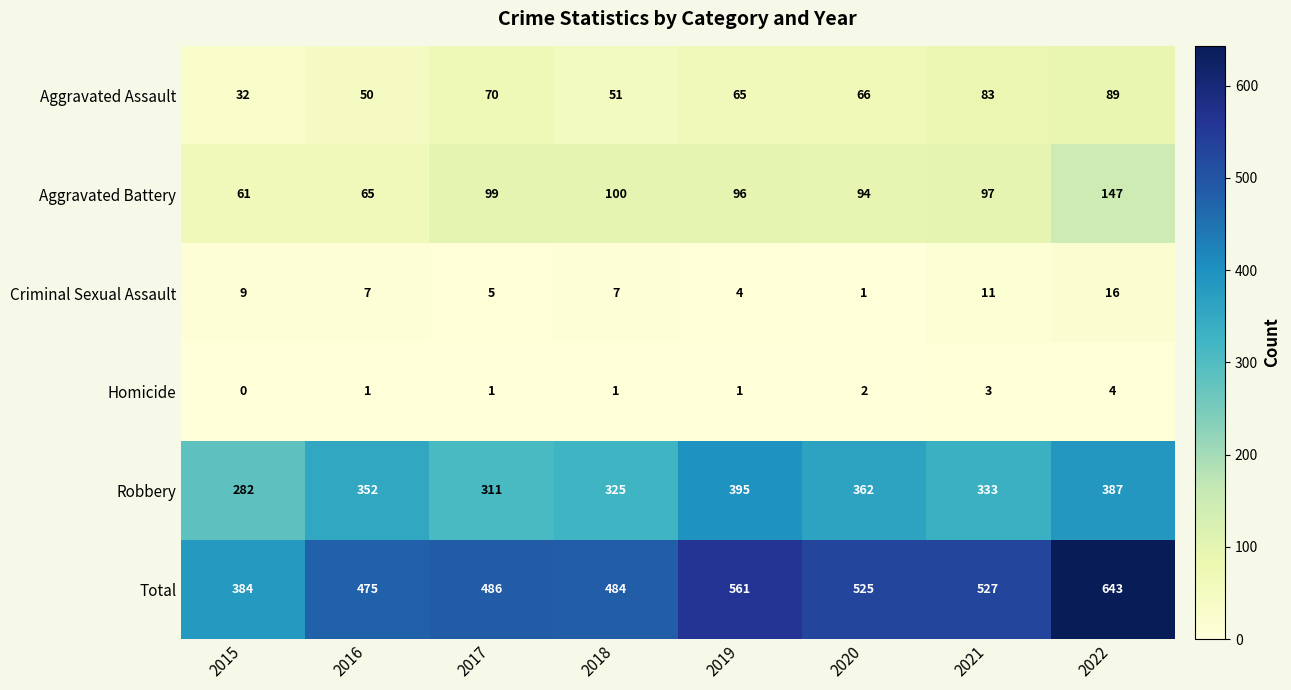

What is the difference between the highest and lowest values at 2022?

639